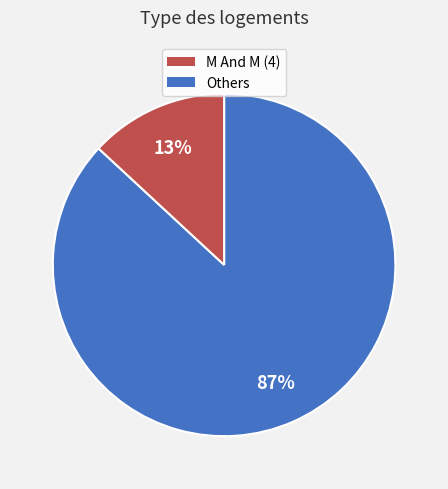

Is there any slice that represents more than half of the pie?

Yes